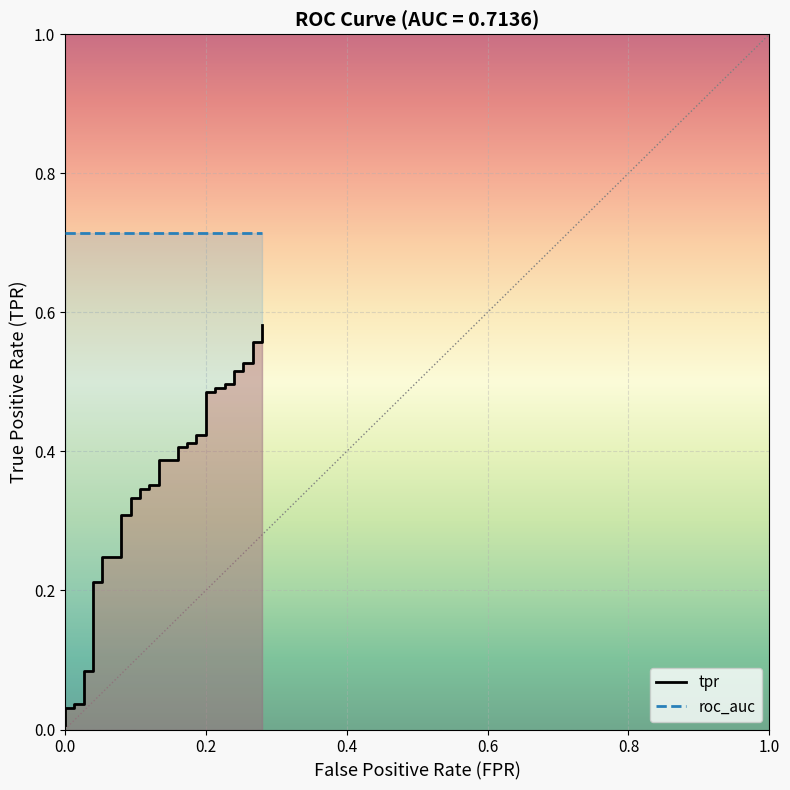

What is the difference between the highest and lowest values at 0.6?

0.7